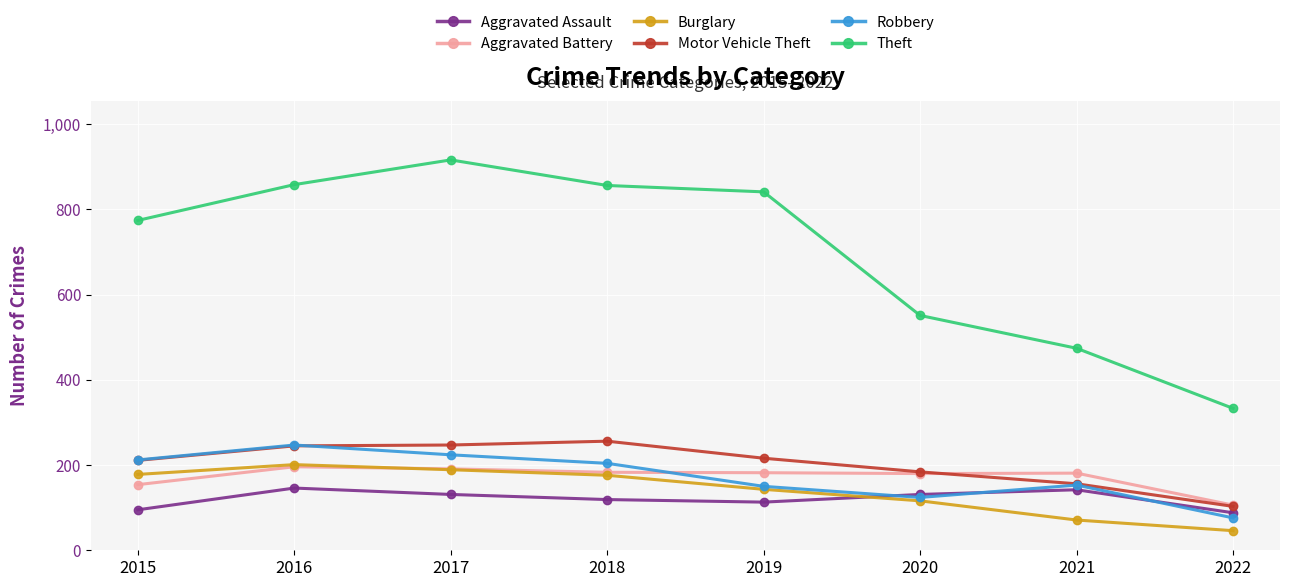

Which series has the largest total across all categories?

Theft